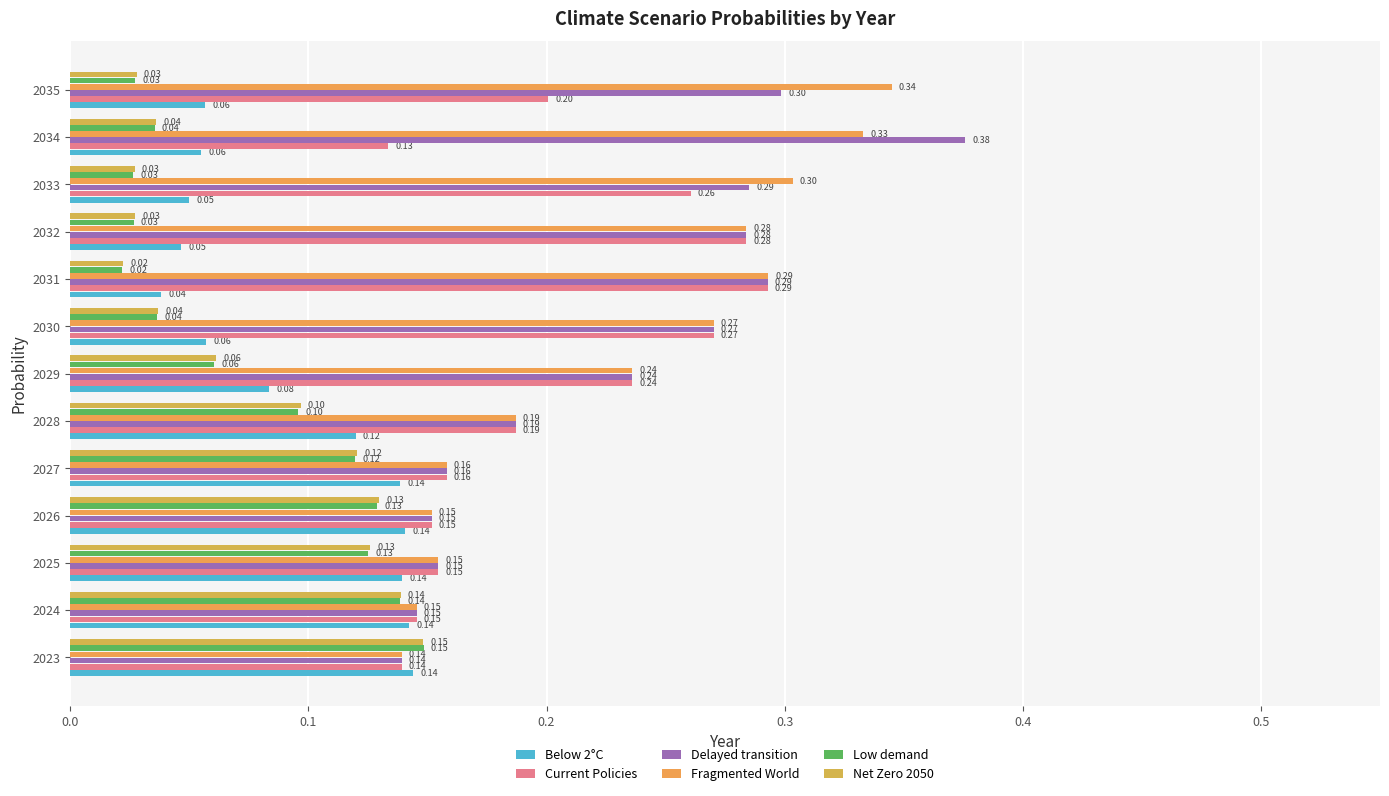

How many data points does each series have?

13